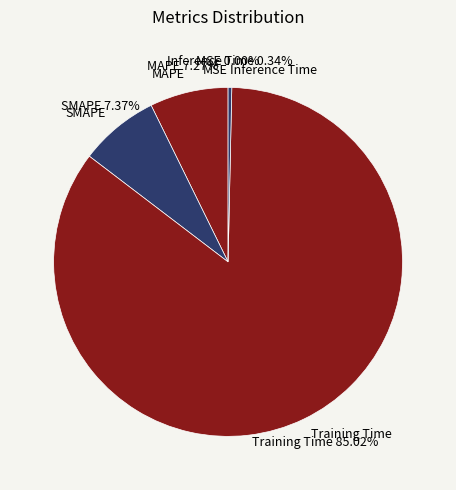

Does any single category account for the majority?

Yes